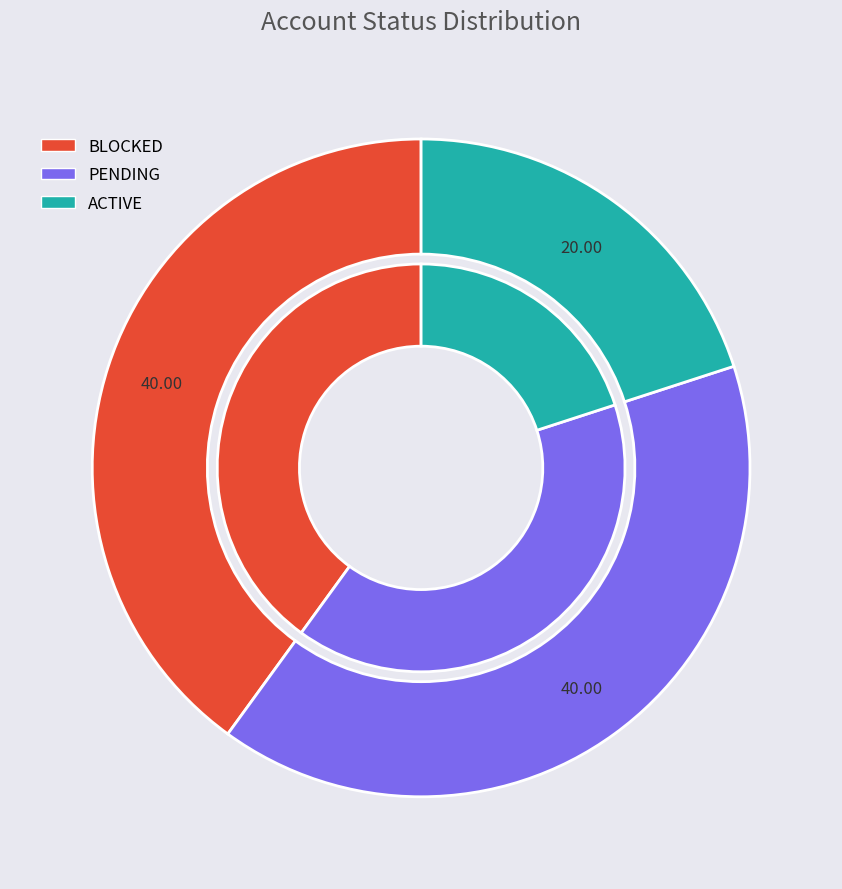

To the nearest percent, what is the combined percentage of PENDING and BLOCKED?

80%